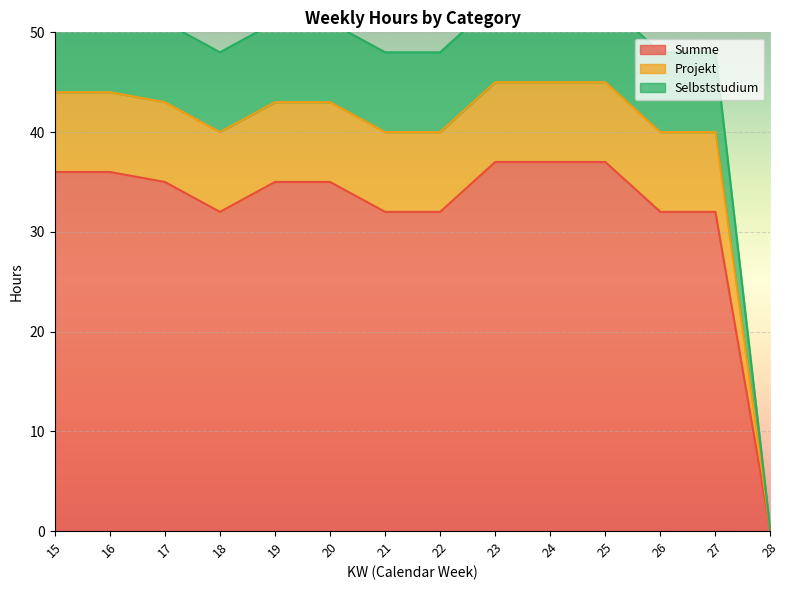

The value of Summe at 20 is 35. True or false?

True